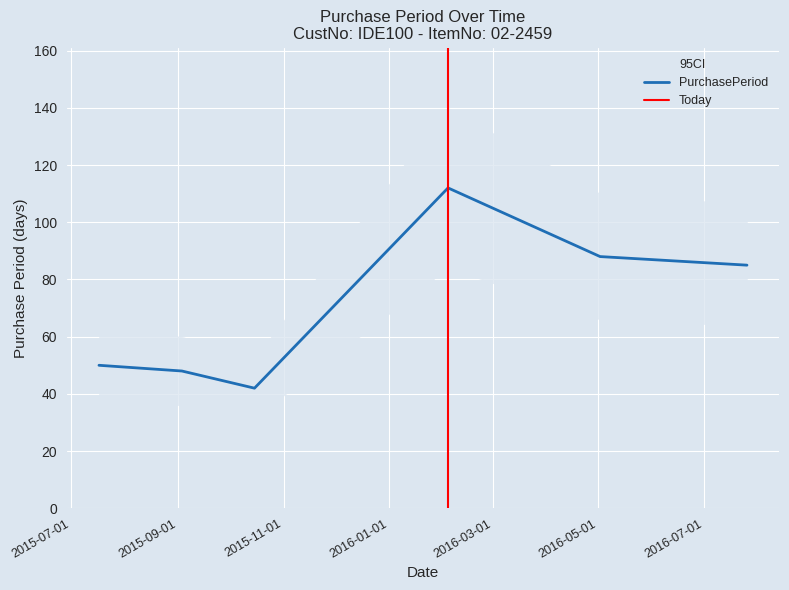

What is the maximum value shown in the chart?

112